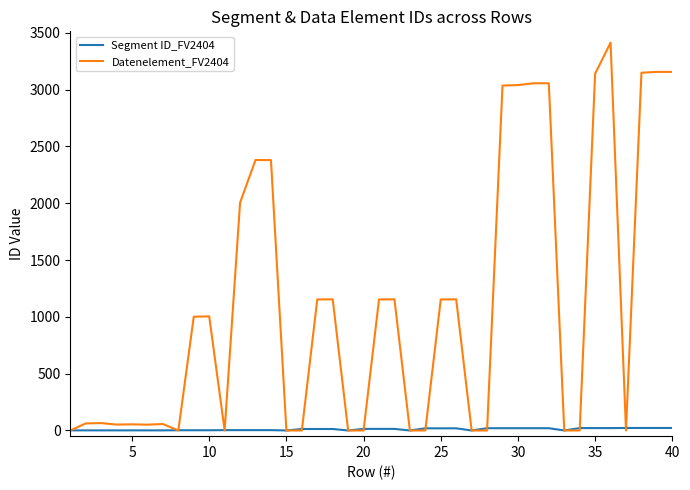

What is the average value of the Segment ID_FV2404 series?

10